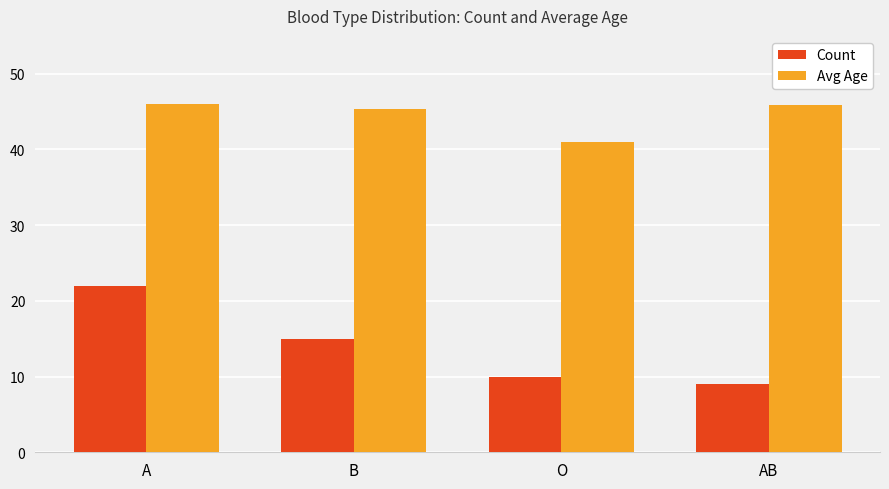

Rank the series by their average value, from highest to lowest.

Avg Age, Count